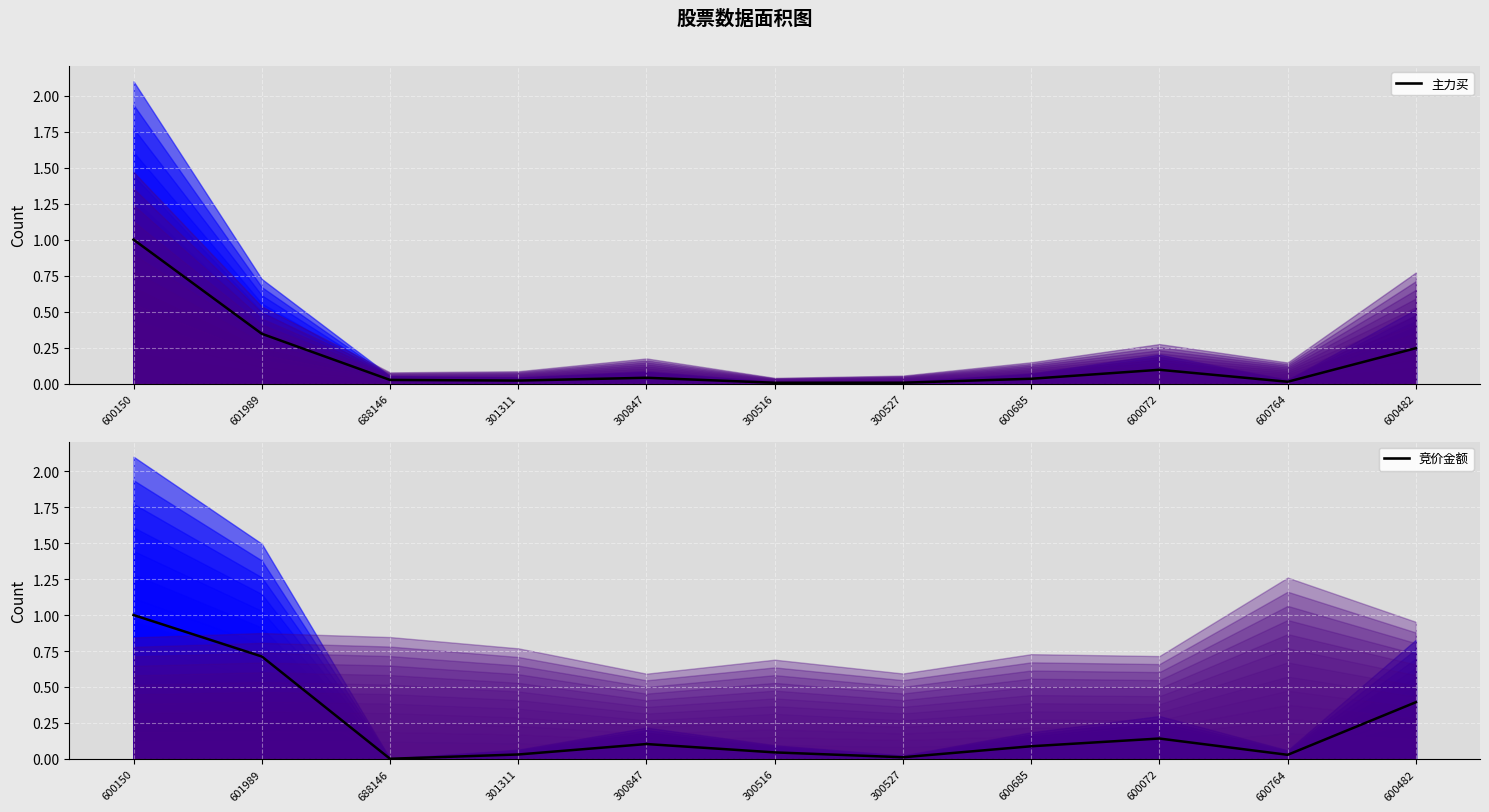

Is it true that 竞价金额 equals 0.0 at 300516?

True